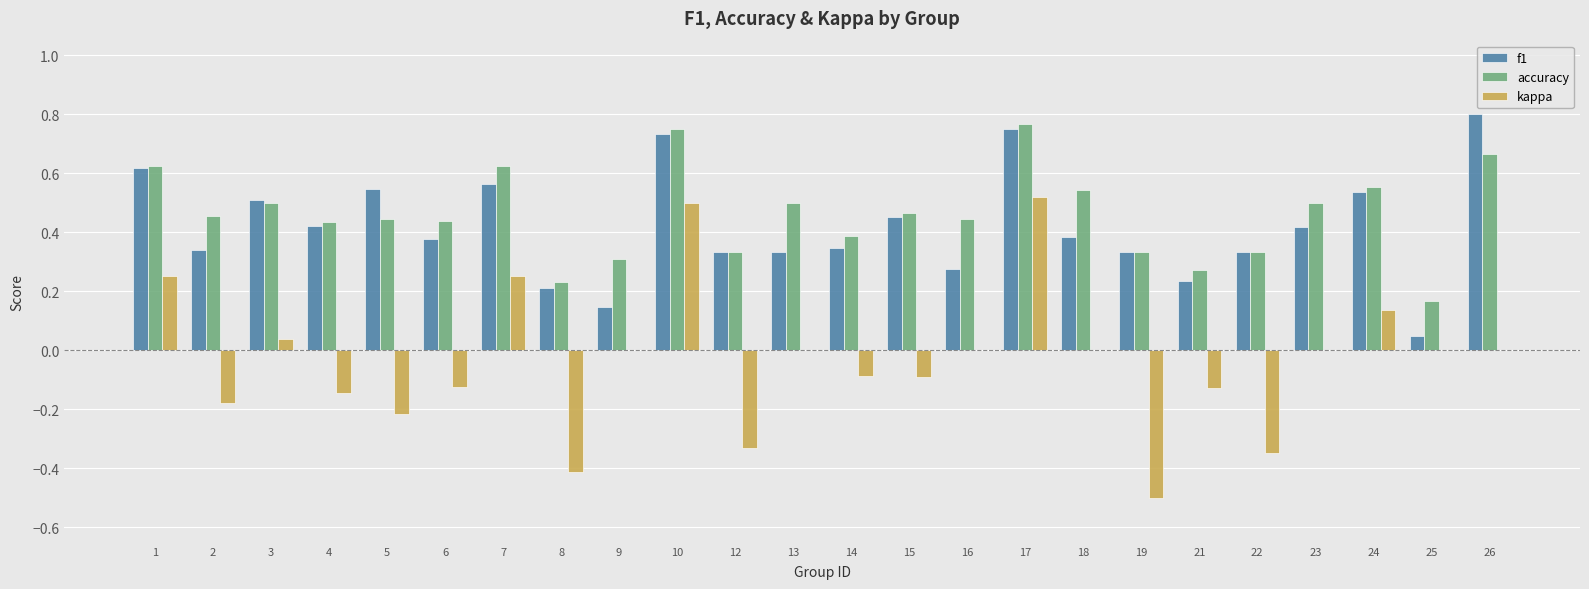

How many distinct data groups are displayed?

3